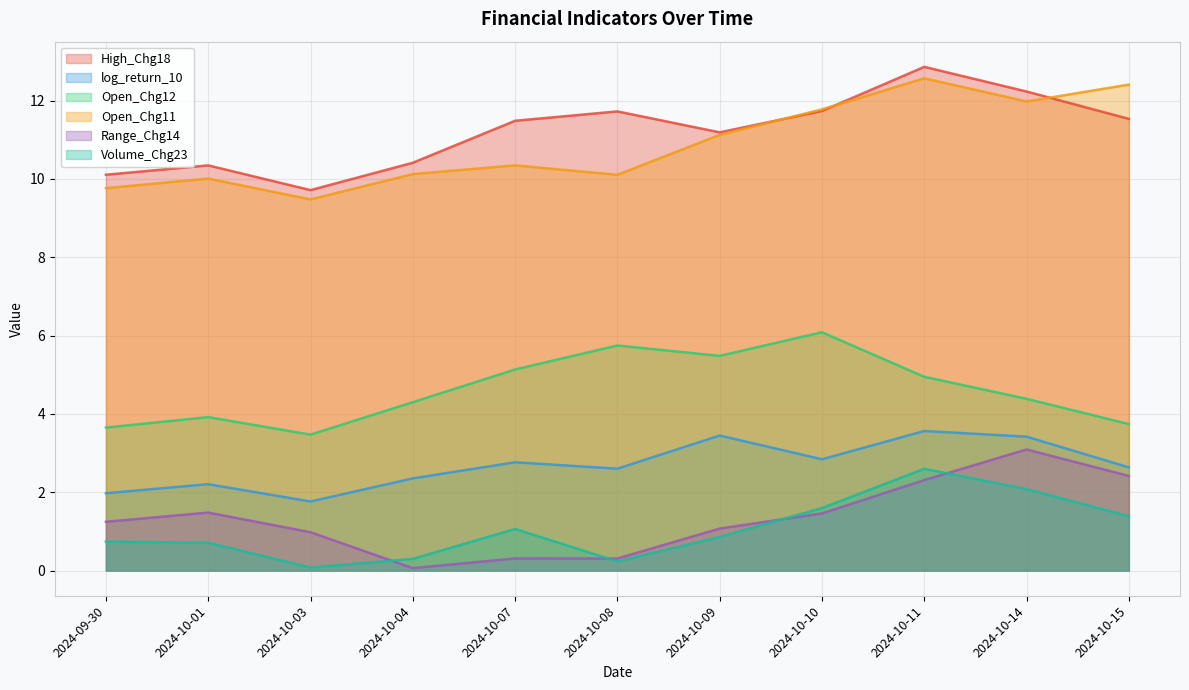

At how many categories does at least one series exceed 8?

11